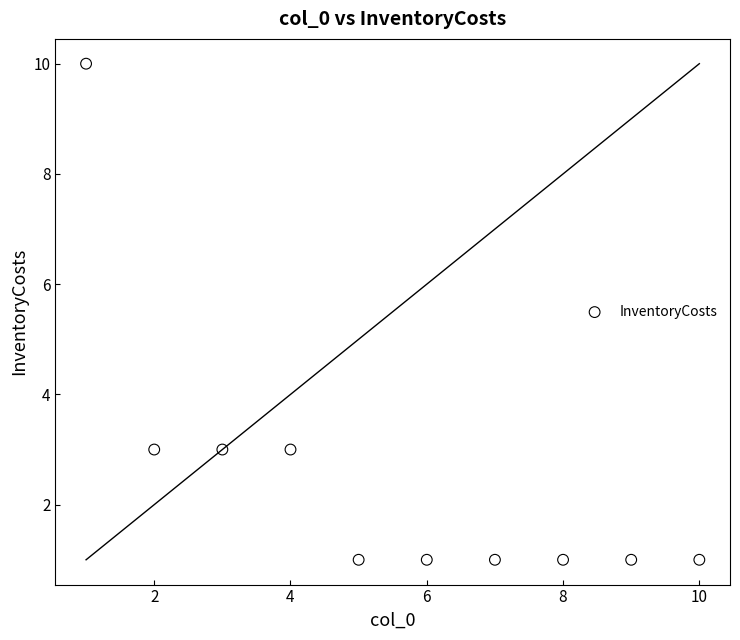

What is the range of Y values (max minus min)?

9